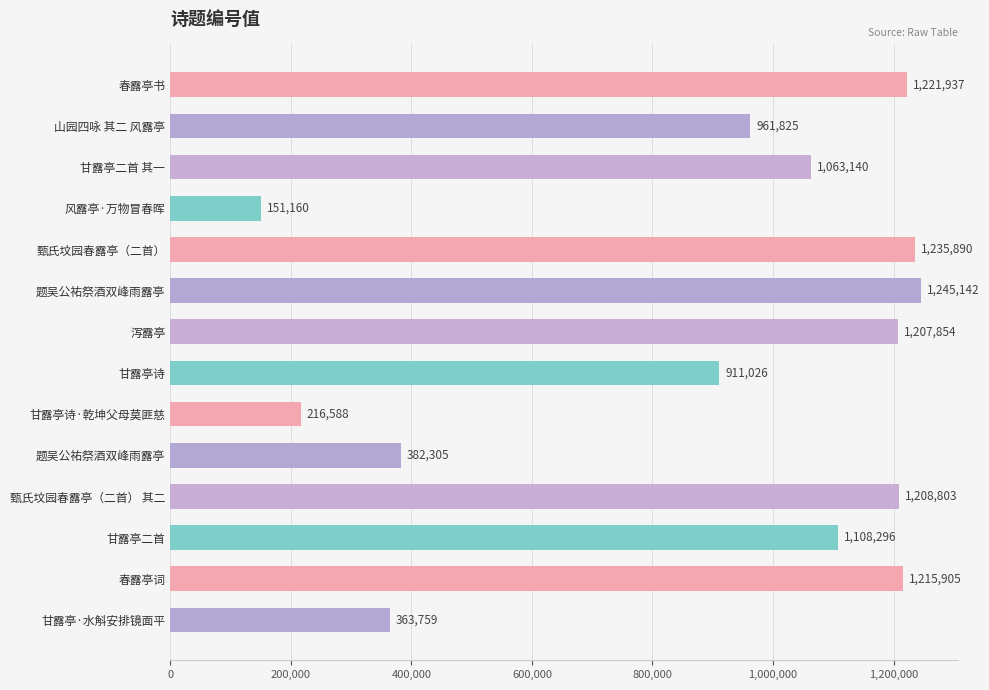

How many data points are less than 1108296?

7